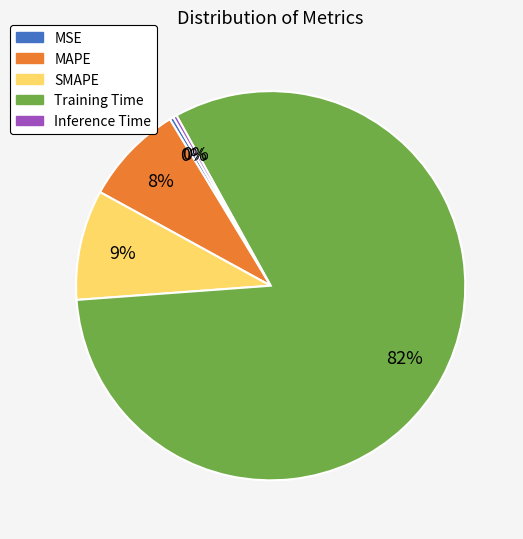

What is the majority slice?

Training Time